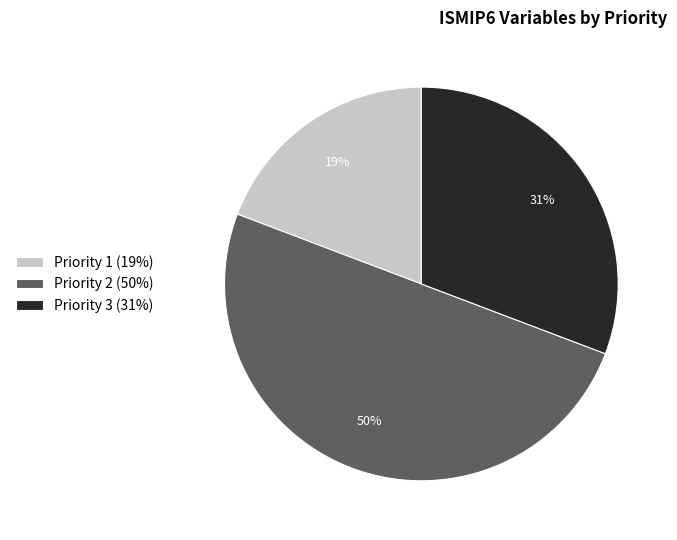

To the nearest percent, what portion does Priority 1 (19%) represent?

19%